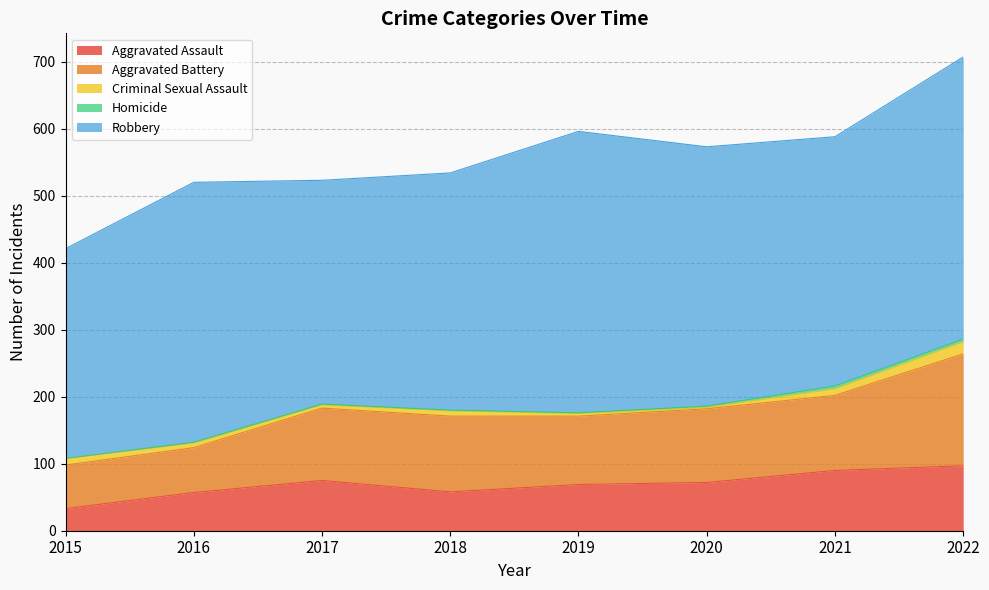

Which series changed the most between 2015 and 2017?

Aggravated Battery